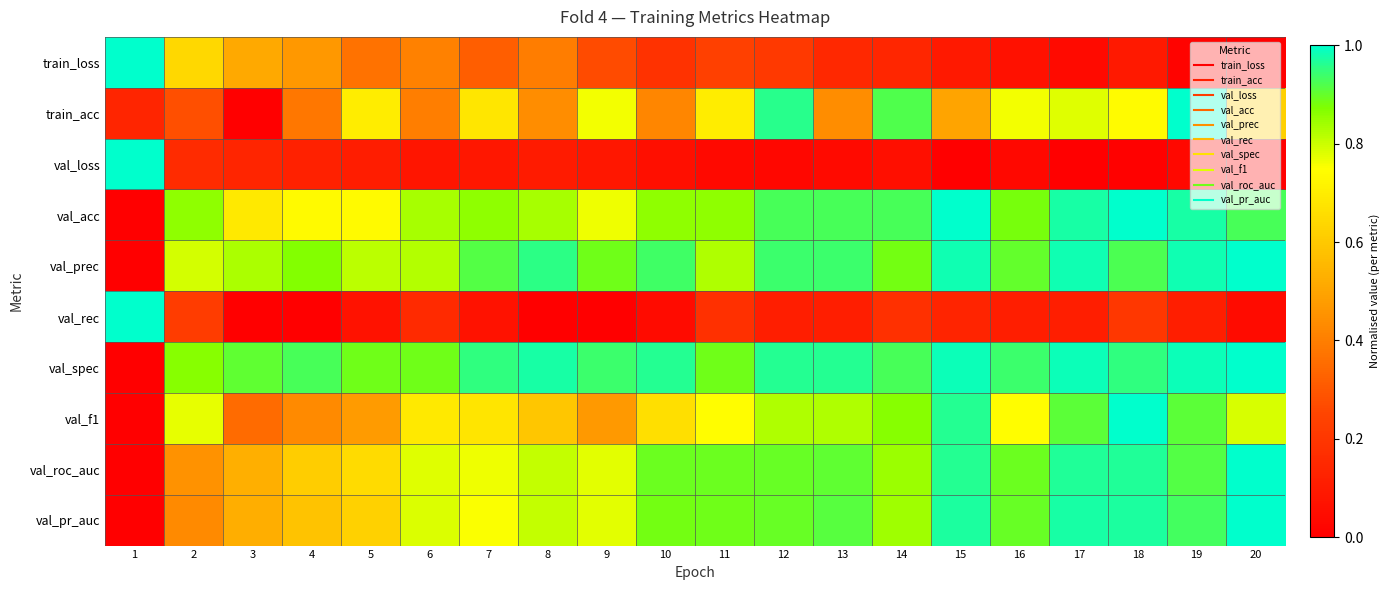

At 3, list the series in order from largest to smallest.

val_spec, val_prec, val_acc, val_roc_auc, val_pr_auc, train_loss, val_f1, val_loss, train_acc, val_rec